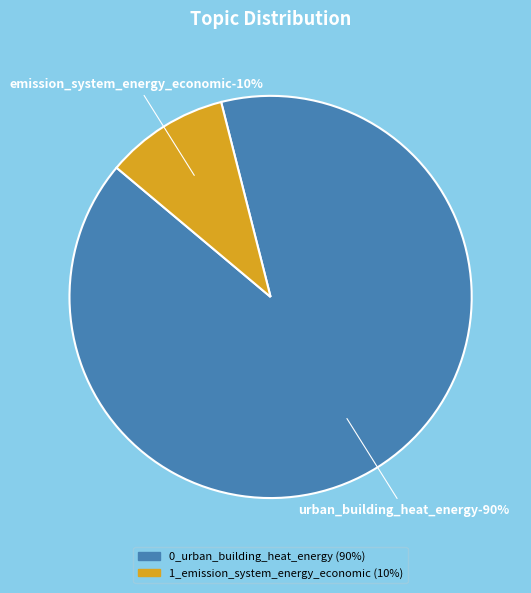

To the nearest percent, what is the difference between the largest and smallest slice percentages?

80%